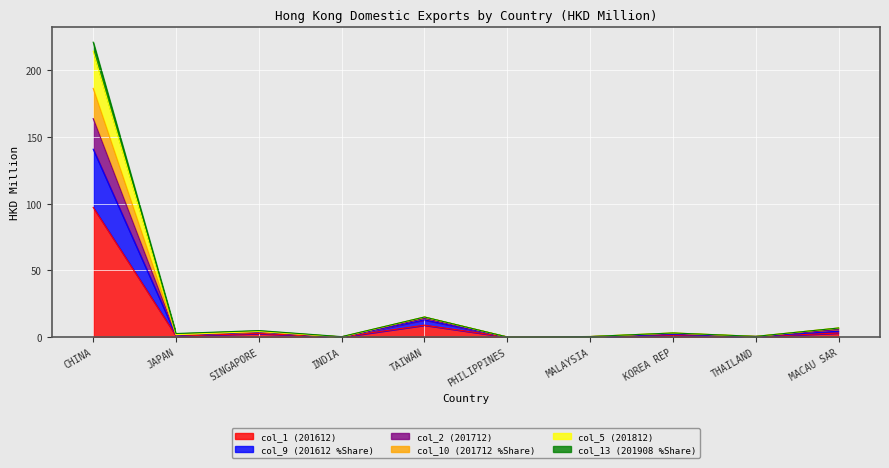

In col_1 (201612), how many points are higher than both neighbors (excluding endpoints)?

3